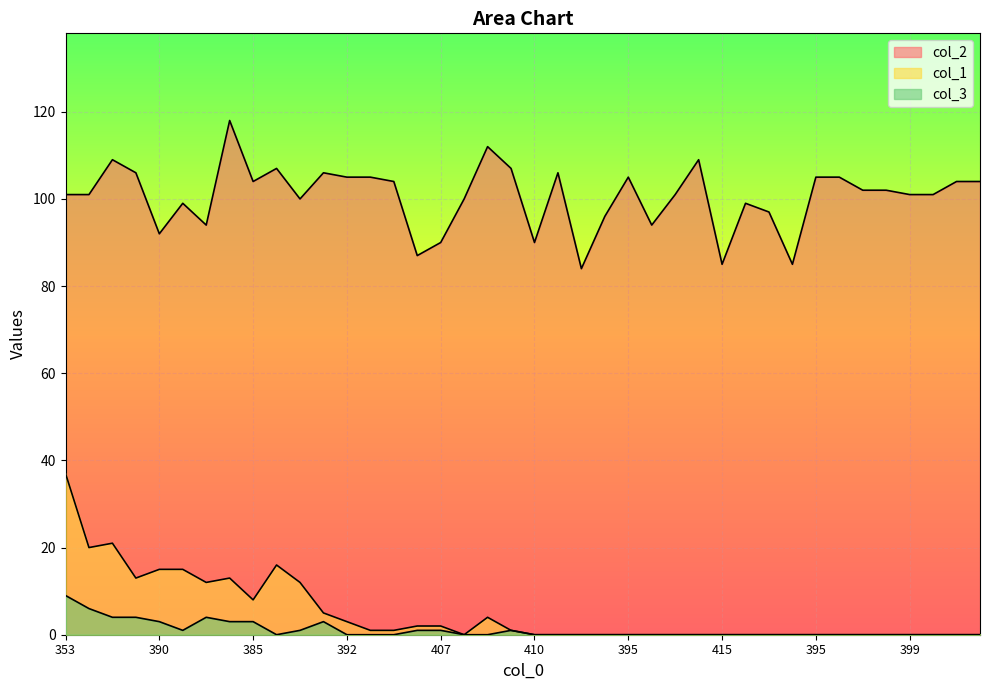

What are all the series names shown in the legend?

col_2, col_1, col_3